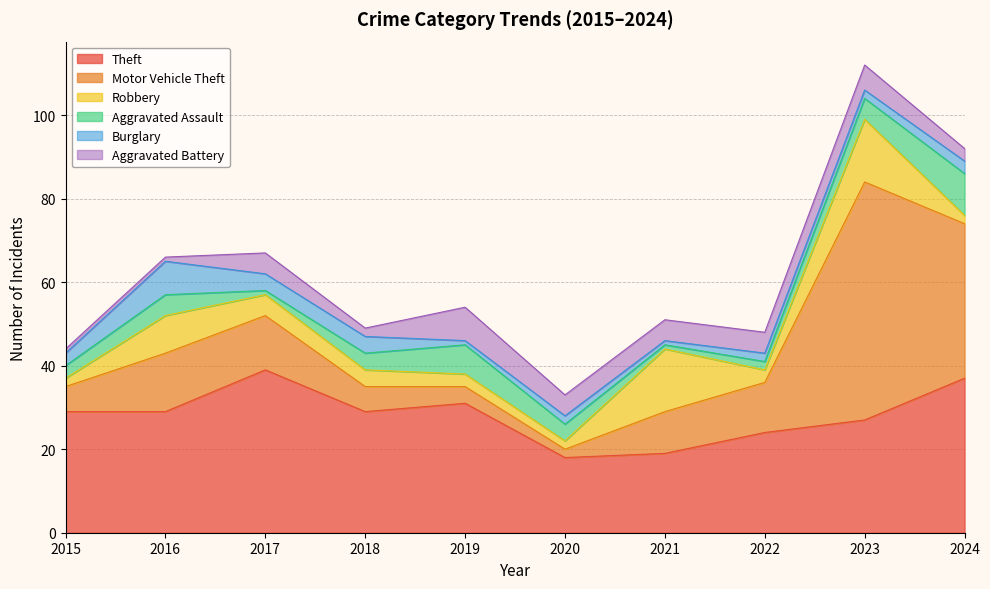

Read the Burglary value at 2020.

2